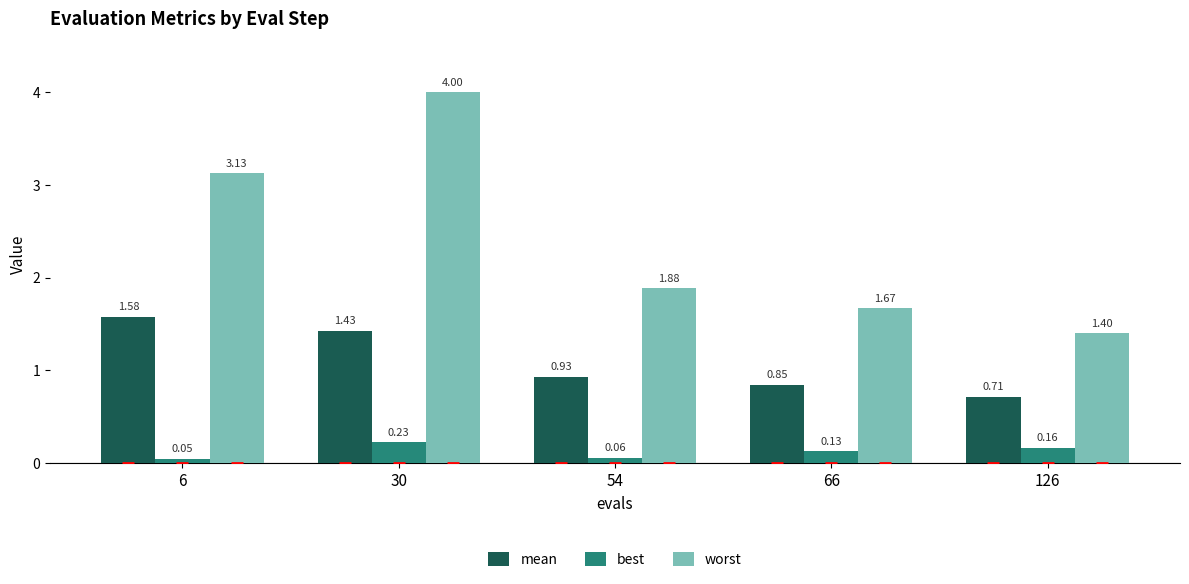

At which category does the chart reach its peak across all series?

30